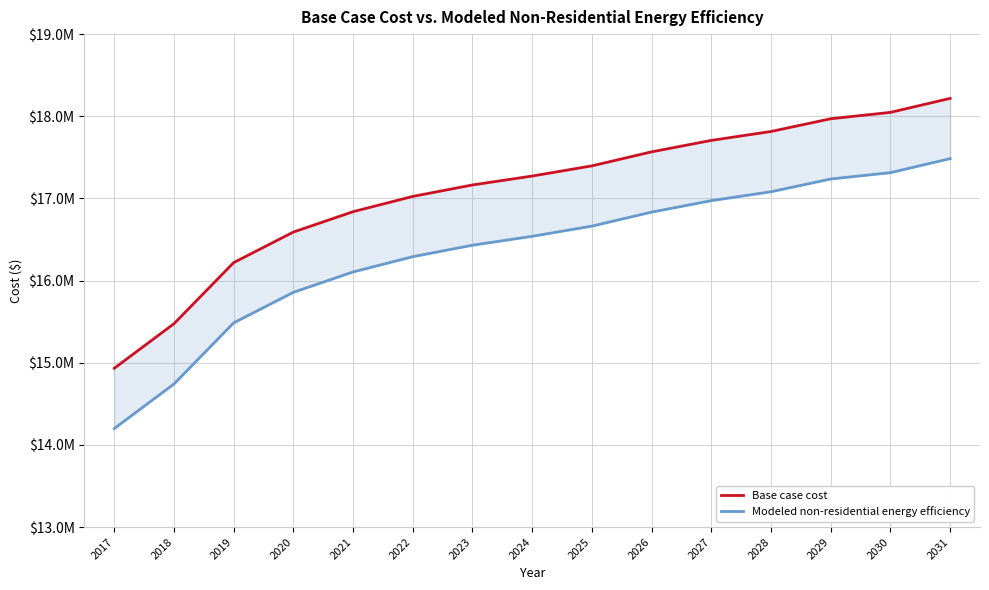

At how many categories does at least one series exceed 15730691?

13